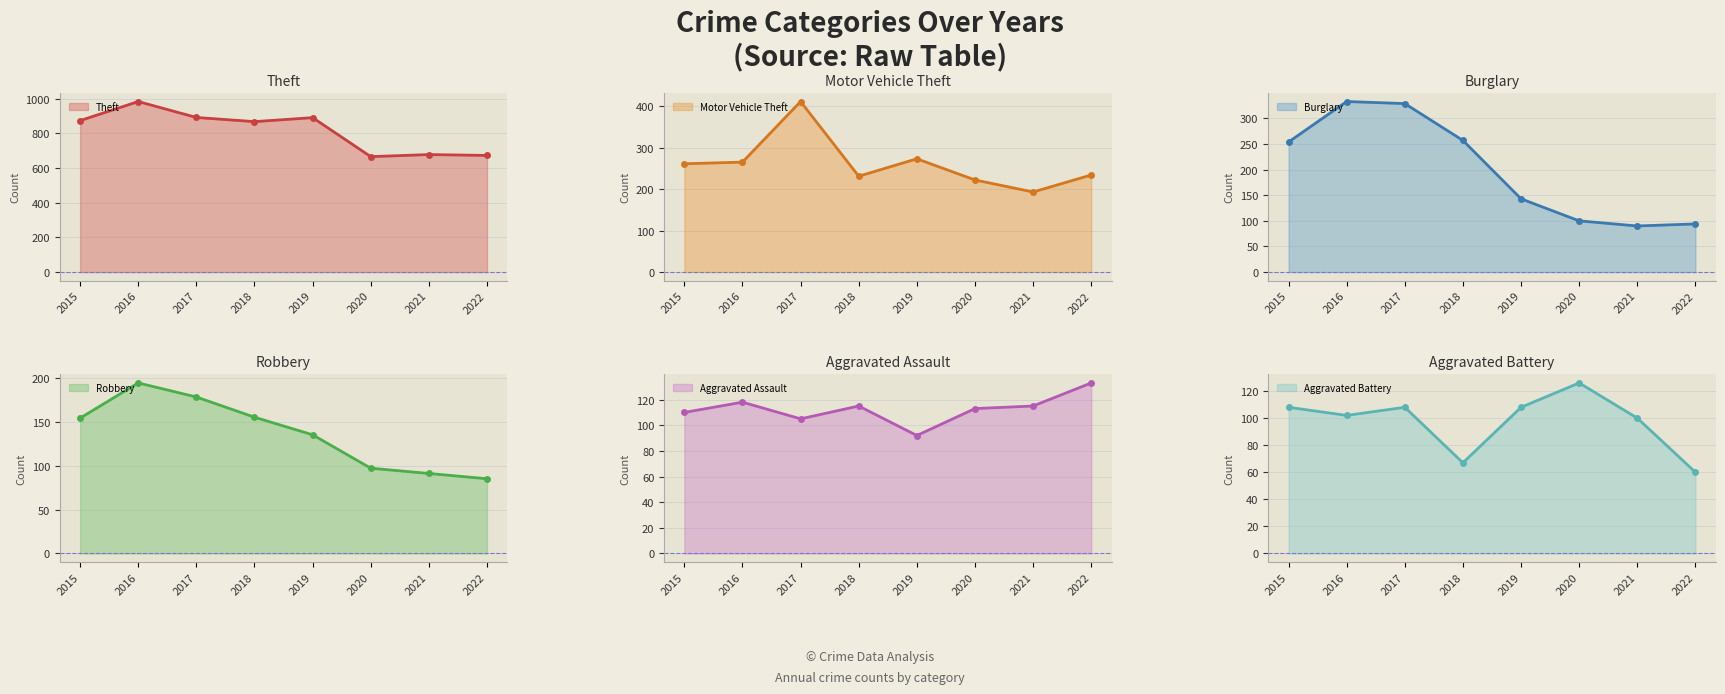

True or false: Theft and Aggravated Assault cross at least once.

False